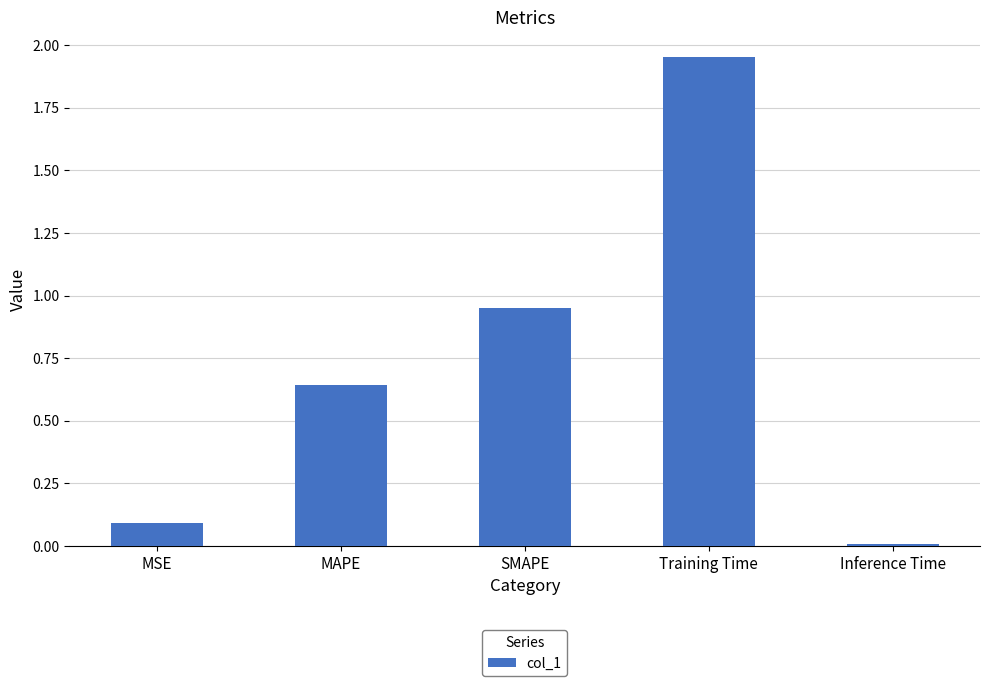

What is the difference between the second highest and minimum values?

0.9